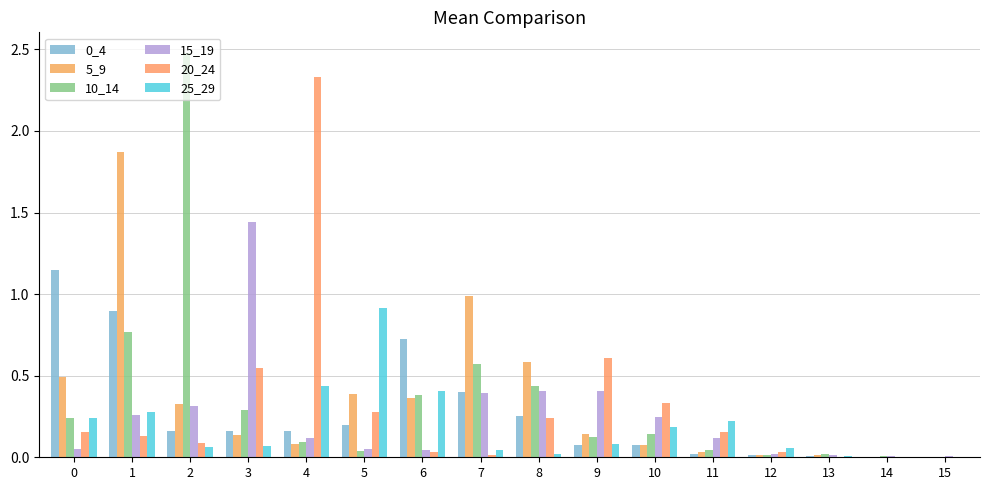

True or false: 10_14 has a value of 0.0 at 12.

True